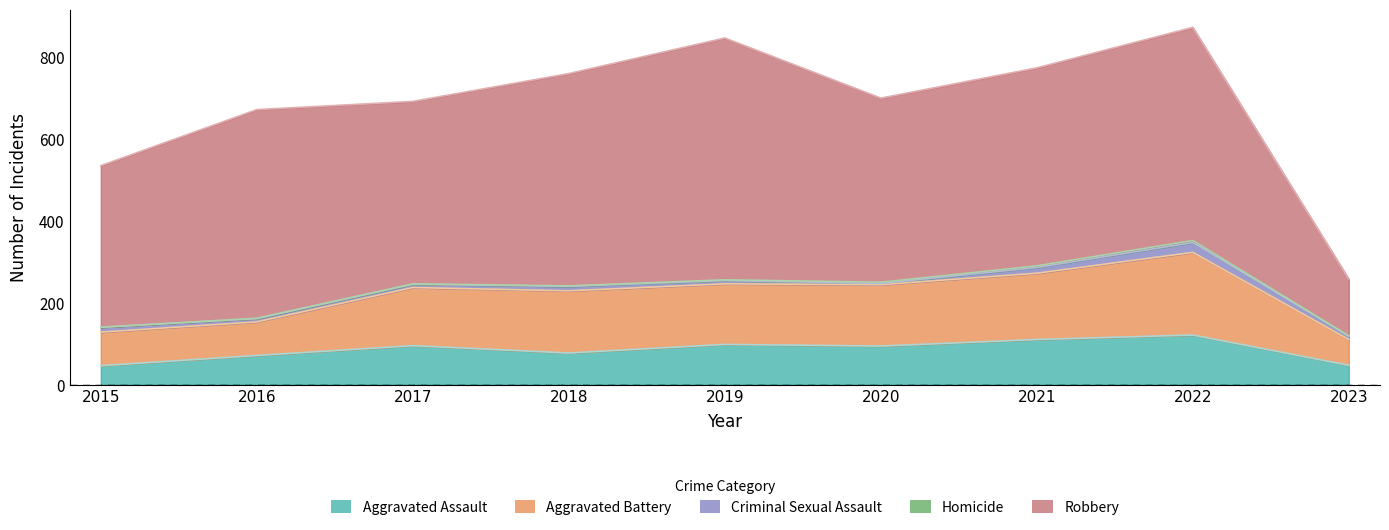

What is the difference between the Robbery values at 2021 and 2016?

26